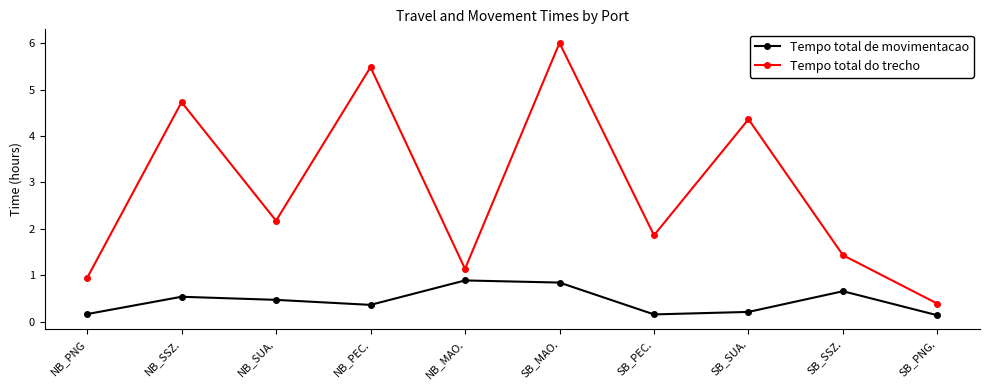

What is the maximum value shown in the chart?

6.0